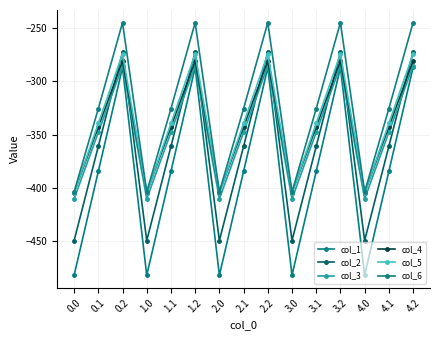

Is it true that col_5 equals -123.7 at 3.1?

False